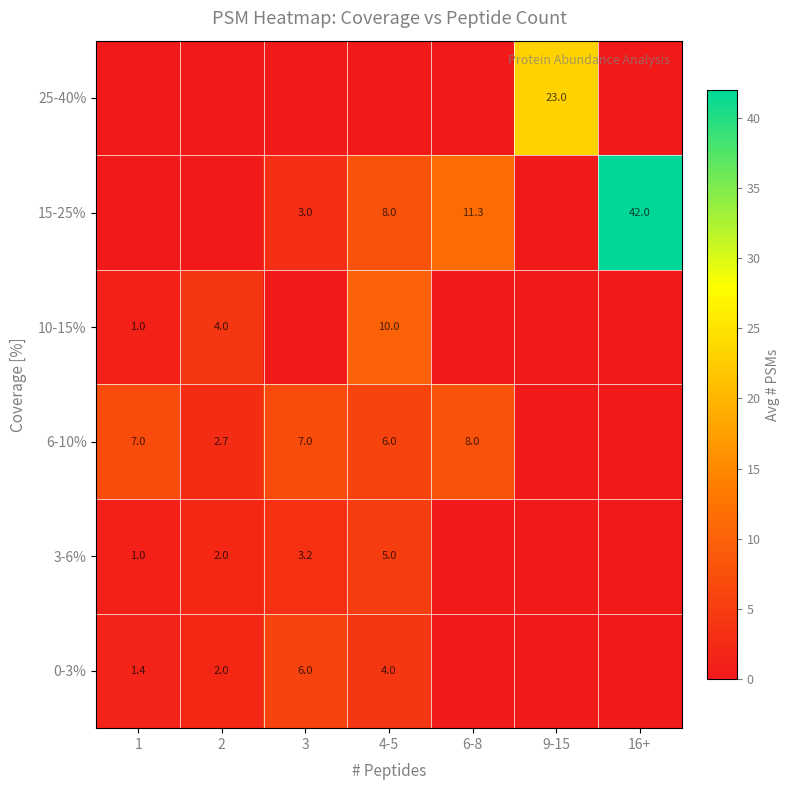

What is the greatest value displayed?

42.0